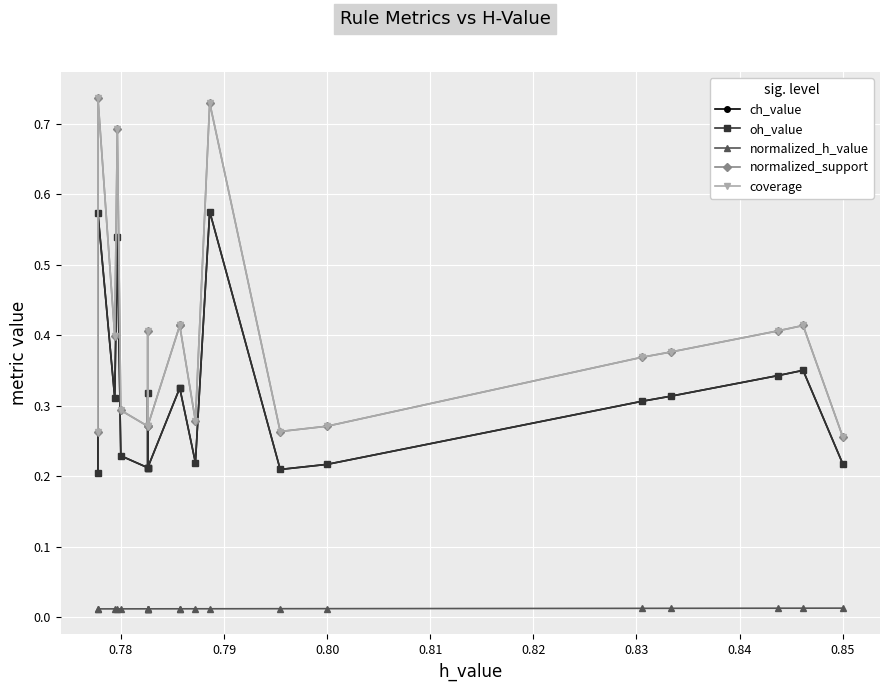

What is the difference between the maximum and minimum values in the coverage series?

0.5